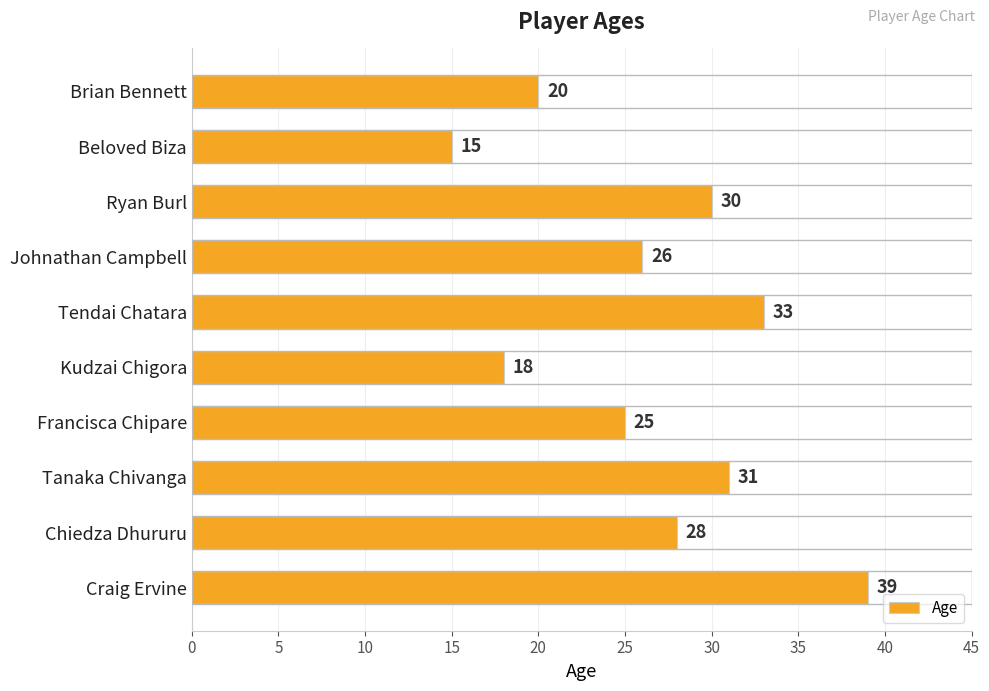

The chart shows a value of 19 at Ryan Burl. True or false?

False